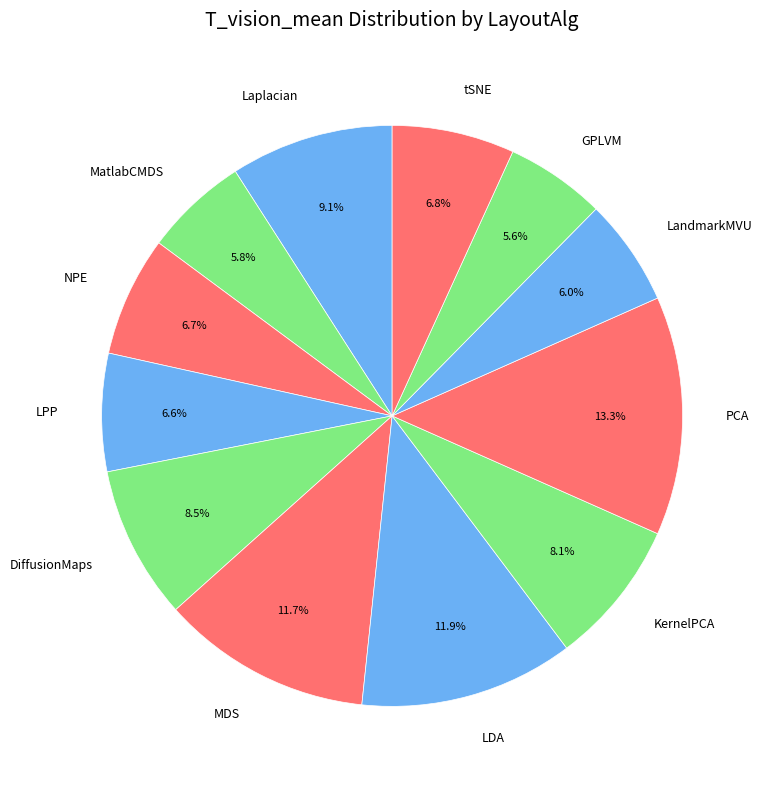

Between LPP and PCA, which is larger?

PCA